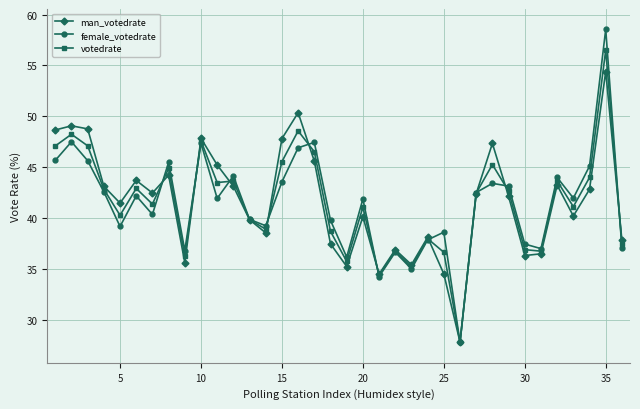

Which series has the largest range (max minus min)?

female_votedrate